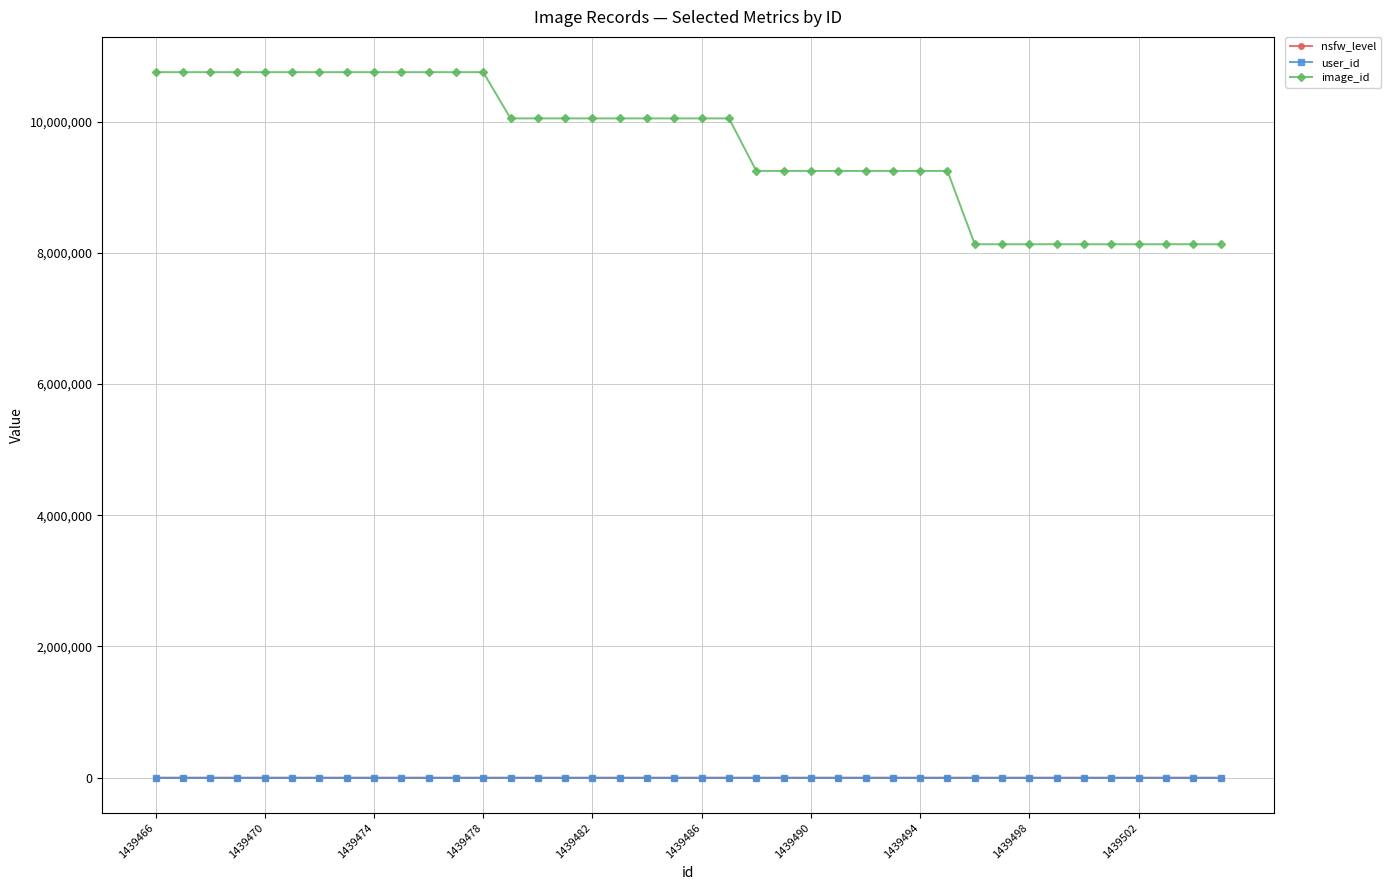

What is the greatest value displayed?

10756760